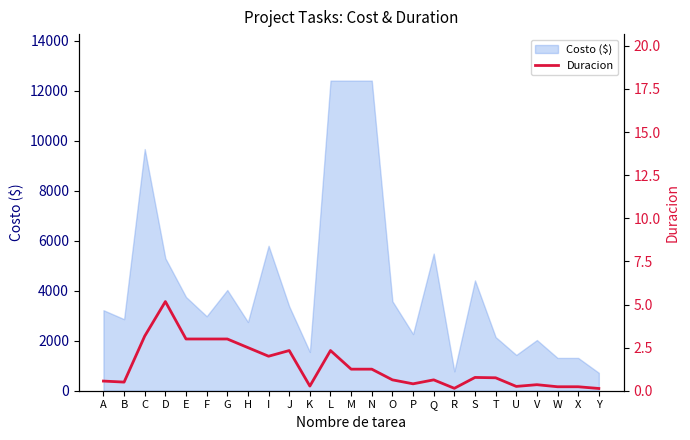

Does the chart display data point markers on the line(s)?

No